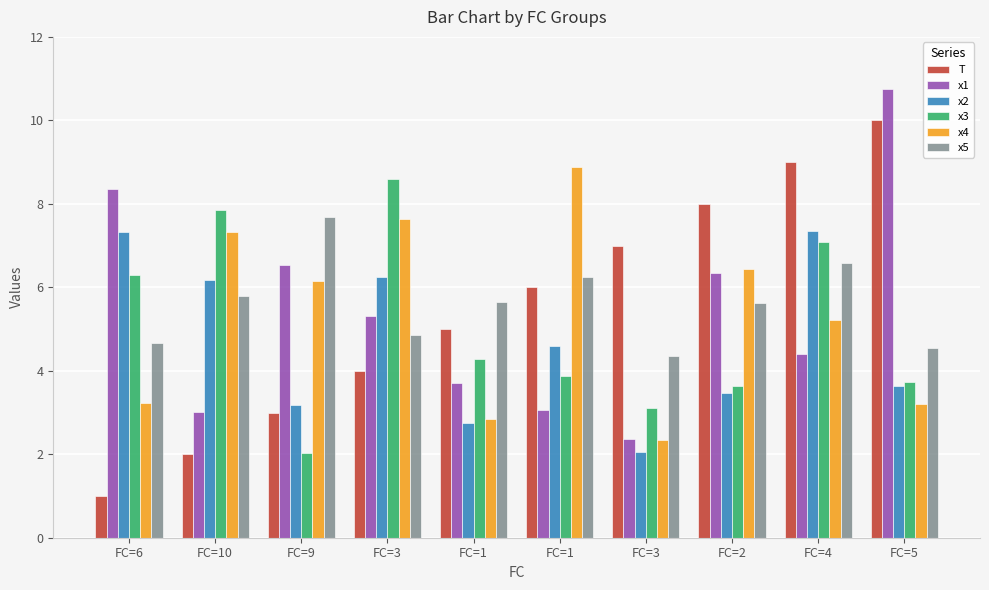

What is the approximate value of T at FC=3?

4.0